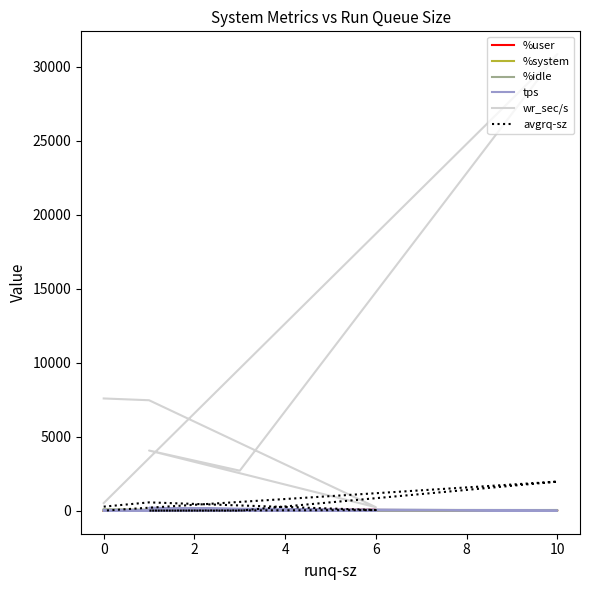

How many interior local peaks does the wr_sec/s series have?

2